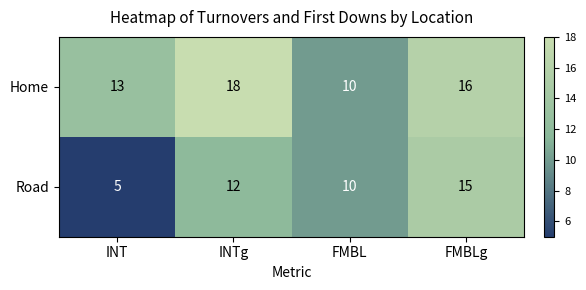

The Road series shows 24 at FMBLg. True or false?

False